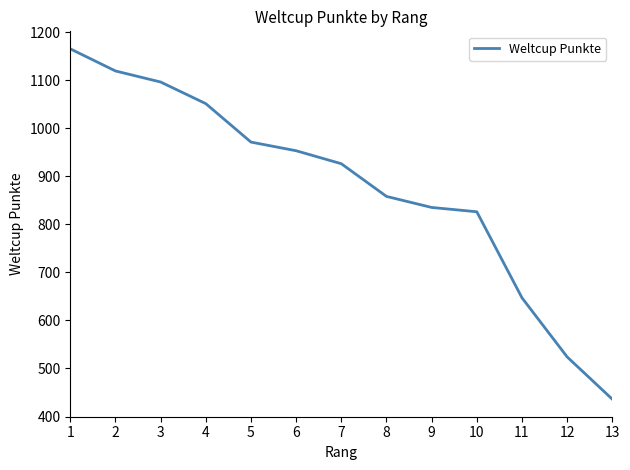

The value at 12 is 316. True or false?

False